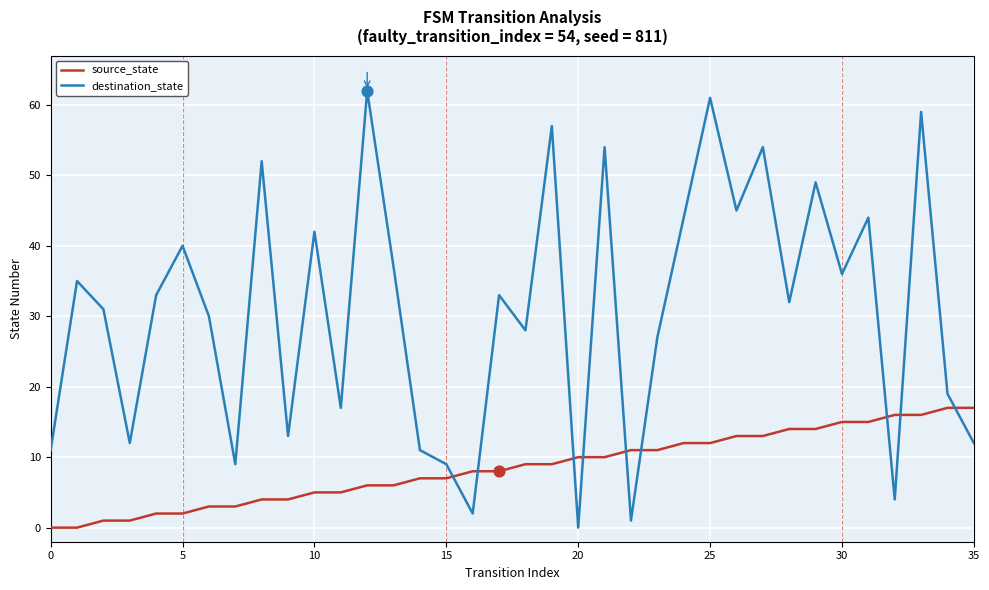

Which series has the largest total across all categories?

destination_state